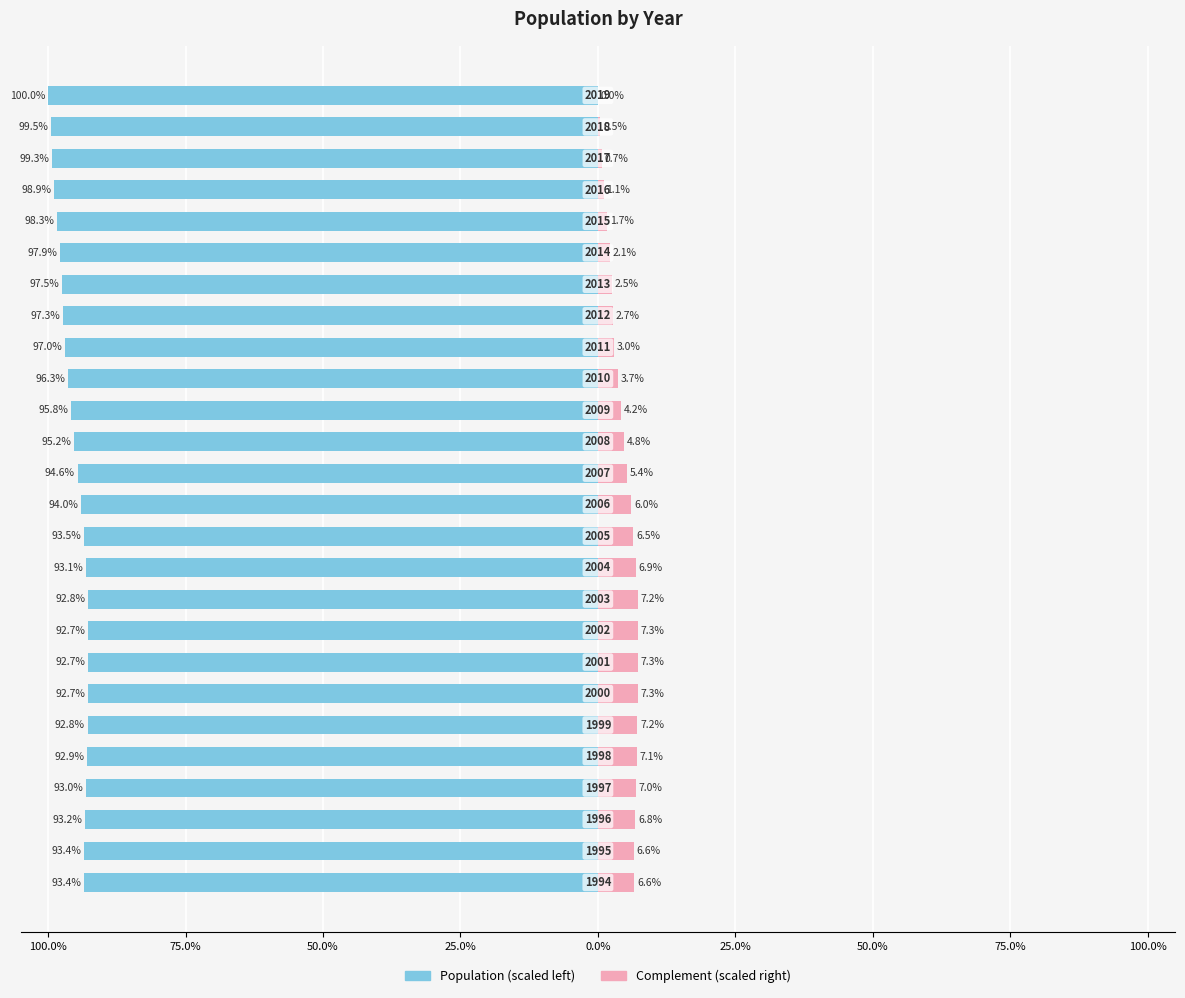

True or false: Population (scaled left) has a value of -92.9 at 0.0%.

True